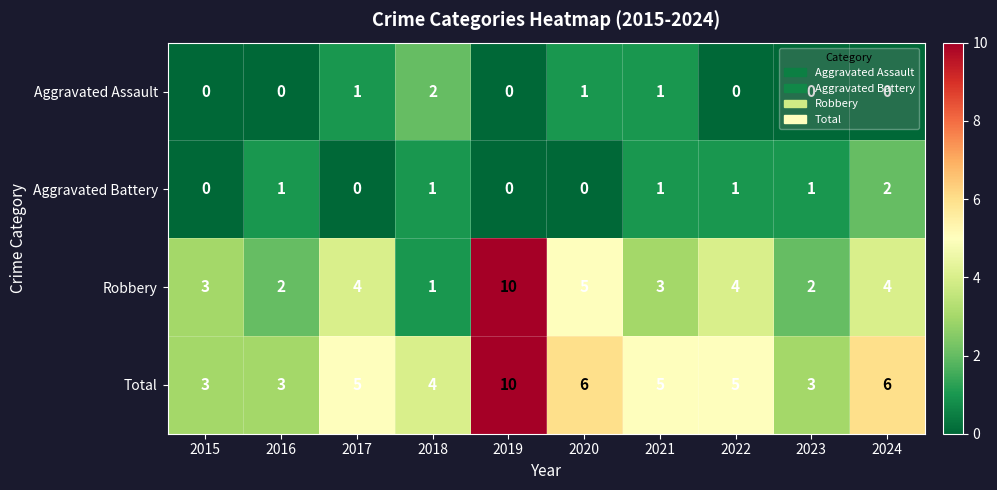

Is the value of Aggravated Assault at 2022 greater than the value of Aggravated Battery at 2024?

No